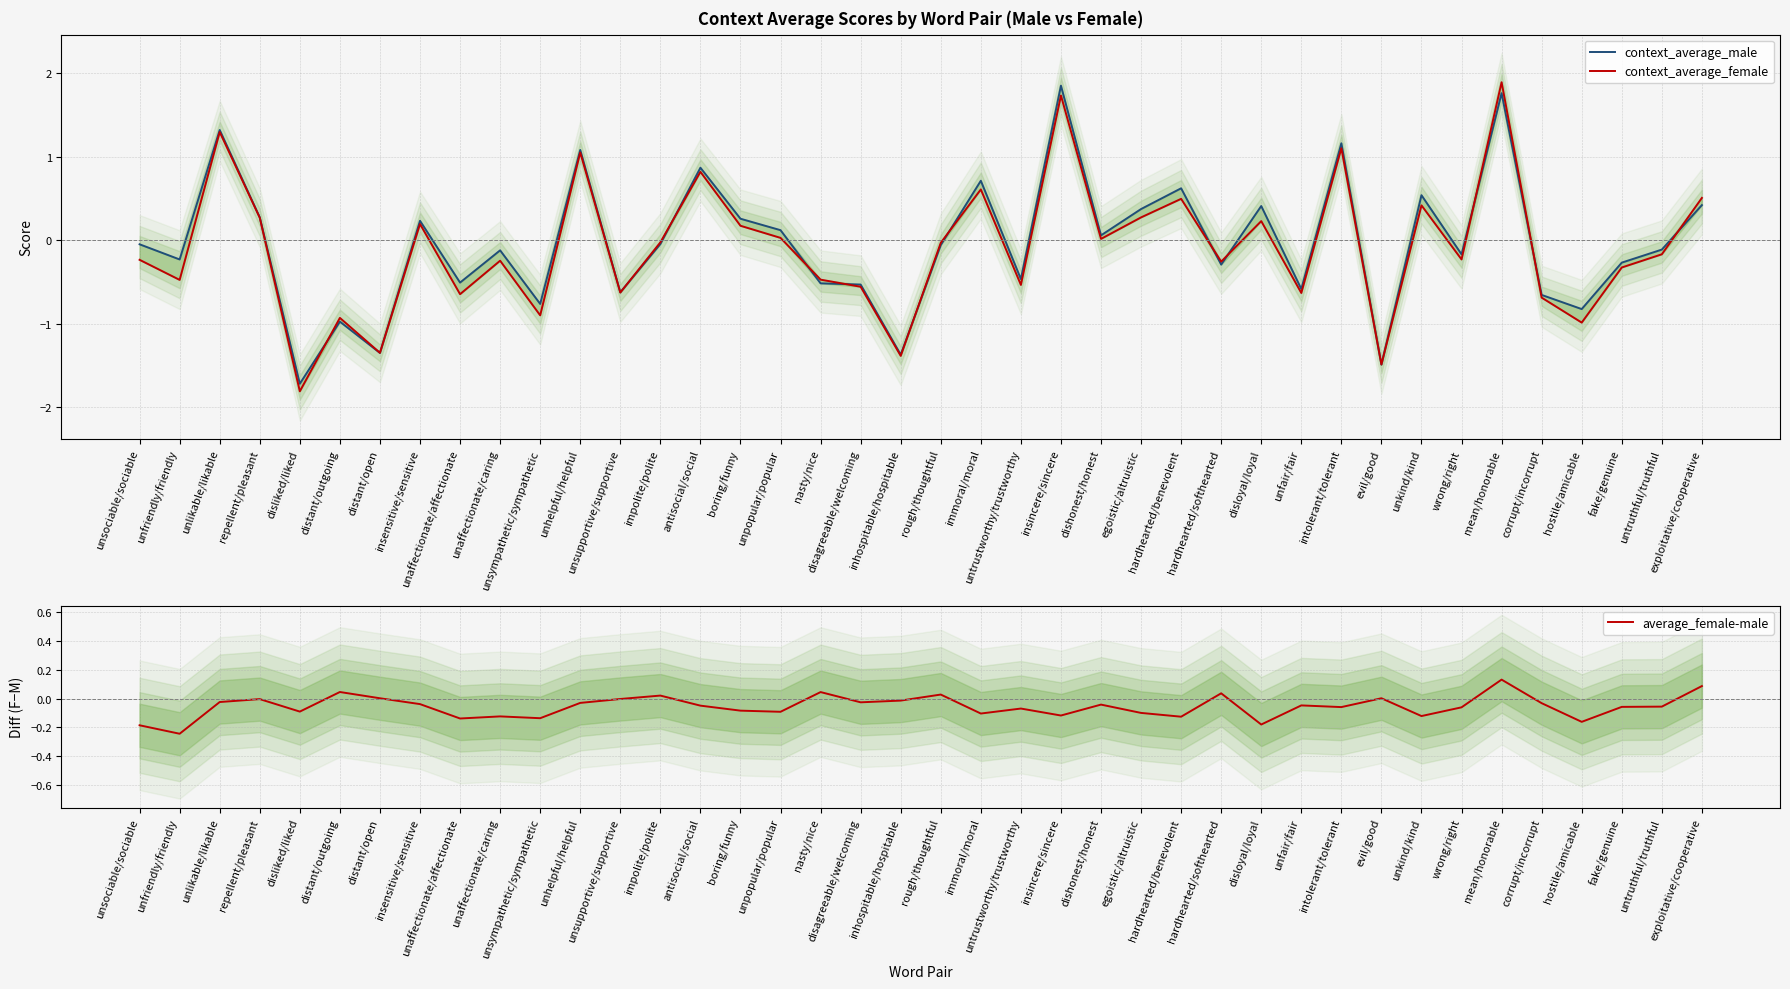

Reading right to left, list all the values displayed in this chart.

context_average_male: exploitative/cooperative=0.4	untruthful/truthful=-0.1	fake/genuine=-0.3	hostile/amicable=-0.8	corrupt/incorrupt=-0.7	mean/honorable=1.8	wrong/right=-0.2	unkind/kind=0.5	evil/good=-1.5	intolerant/tolerant=1.2	unfair/fair=-0.6	disloyal/loyal=0.4	hardhearted/softhearted=-0.3	hardhearted/benevolent=0.6	egoistic/altruistic=0.4	dishonest/honest=0.1	insincere/sincere=1.9	untrustworthy/trustworthy=-0.5	immoral/moral=0.7	rough/thoughtful=-0.1	inhospitable/hospitable=-1.4	disagreeable/welcoming=-0.5	nasty/nice=-0.5	unpopular/popular=0.1	boring/funny=0.3	antisocial/social=0.9	impolite/polite=-0.0	unsupportive/supportive=-0.6	unhelpful/helpful=1.1	unsympathetic/sympathetic=-0.8	unaffectionate/caring=-0.1	unaffectionate/affectionate=-0.5	insensitive/sensitive=0.2	distant/open=-1.4	distant/outgoing=-1.0	disliked/liked=-1.7	repellent/pleasant=0.3	unlikable/likable=1.3	unfriendly/friendly=-0.2	unsociable/sociable=-0.0
context_average_female: exploitative/cooperative=0.5	untruthful/truthful=-0.2	fake/genuine=-0.3	hostile/amicable=-1.0	corrupt/incorrupt=-0.7	mean/honorable=1.9	wrong/right=-0.2	unkind/kind=0.4	evil/good=-1.5	intolerant/tolerant=1.1	unfair/fair=-0.6	disloyal/loyal=0.2	hardhearted/softhearted=-0.3	hardhearted/benevolent=0.5	egoistic/altruistic=0.3	dishonest/honest=0.0	insincere/sincere=1.7	untrustworthy/trustworthy=-0.5	immoral/moral=0.6	rough/thoughtful=-0.0	inhospitable/hospitable=-1.4	disagreeable/welcoming=-0.6	nasty/nice=-0.5	unpopular/popular=0.0	boring/funny=0.2	antisocial/social=0.8	impolite/polite=-0.0	unsupportive/supportive=-0.6	unhelpful/helpful=1.1	unsympathetic/sympathetic=-0.9	unaffectionate/caring=-0.2	unaffectionate/affectionate=-0.6	insensitive/sensitive=0.2	distant/open=-1.3	distant/outgoing=-0.9	disliked/liked=-1.8	repellent/pleasant=0.3	unlikable/likable=1.3	unfriendly/friendly=-0.5	unsociable/sociable=-0.2
average_female-male: exploitative/cooperative=0.1	untruthful/truthful=-0.1	fake/genuine=-0.1	hostile/amicable=-0.2	corrupt/incorrupt=-0.0	mean/honorable=0.1	wrong/right=-0.1	unkind/kind=-0.1	evil/good=0.0	intolerant/tolerant=-0.1	unfair/fair=-0.0	disloyal/loyal=-0.2	hardhearted/softhearted=0.0	hardhearted/benevolent=-0.1	egoistic/altruistic=-0.1	dishonest/honest=-0.0	insincere/sincere=-0.1	untrustworthy/trustworthy=-0.1	immoral/moral=-0.1	rough/thoughtful=0.0	inhospitable/hospitable=-0.0	disagreeable/welcoming=-0.0	nasty/nice=0.0	unpopular/popular=-0.1	boring/funny=-0.1	antisocial/social=-0.0	impolite/polite=0.0	unsupportive/supportive=-0.0	unhelpful/helpful=-0.0	unsympathetic/sympathetic=-0.1	unaffectionate/caring=-0.1	unaffectionate/affectionate=-0.1	insensitive/sensitive=-0.0	distant/open=0.0	distant/outgoing=0.0	disliked/liked=-0.1	repellent/pleasant=-0.0	unlikable/likable=-0.0	unfriendly/friendly=-0.2	unsociable/sociable=-0.2